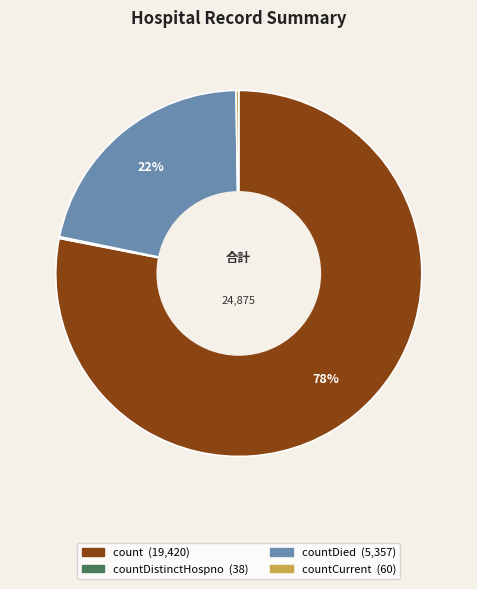

To the nearest percent, what is the average slice percentage?

25%